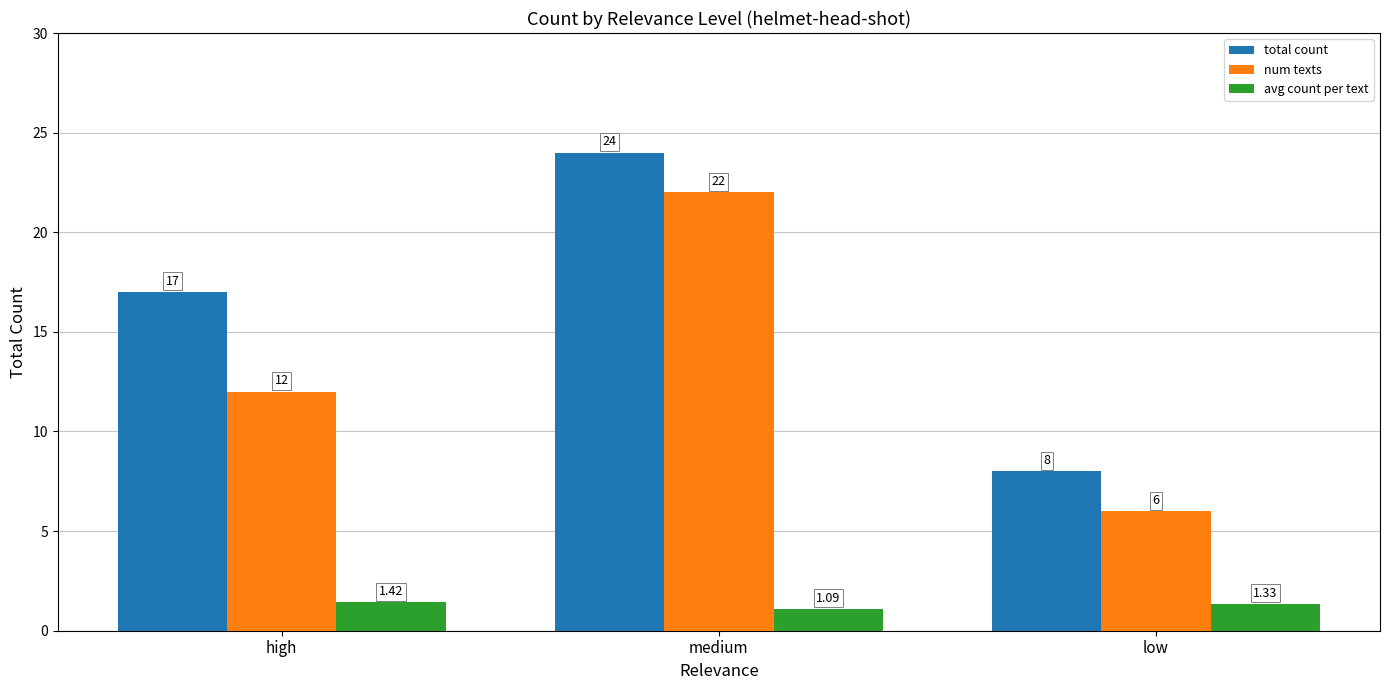

List the labels in order of total count value, smallest first.

low, high, medium